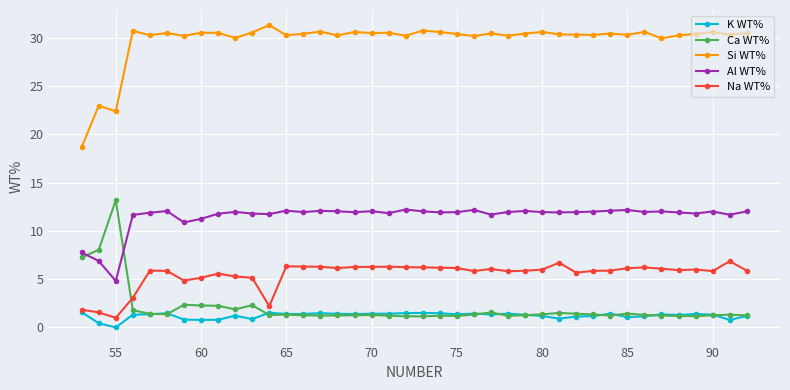

How many series are shown in this chart?

5